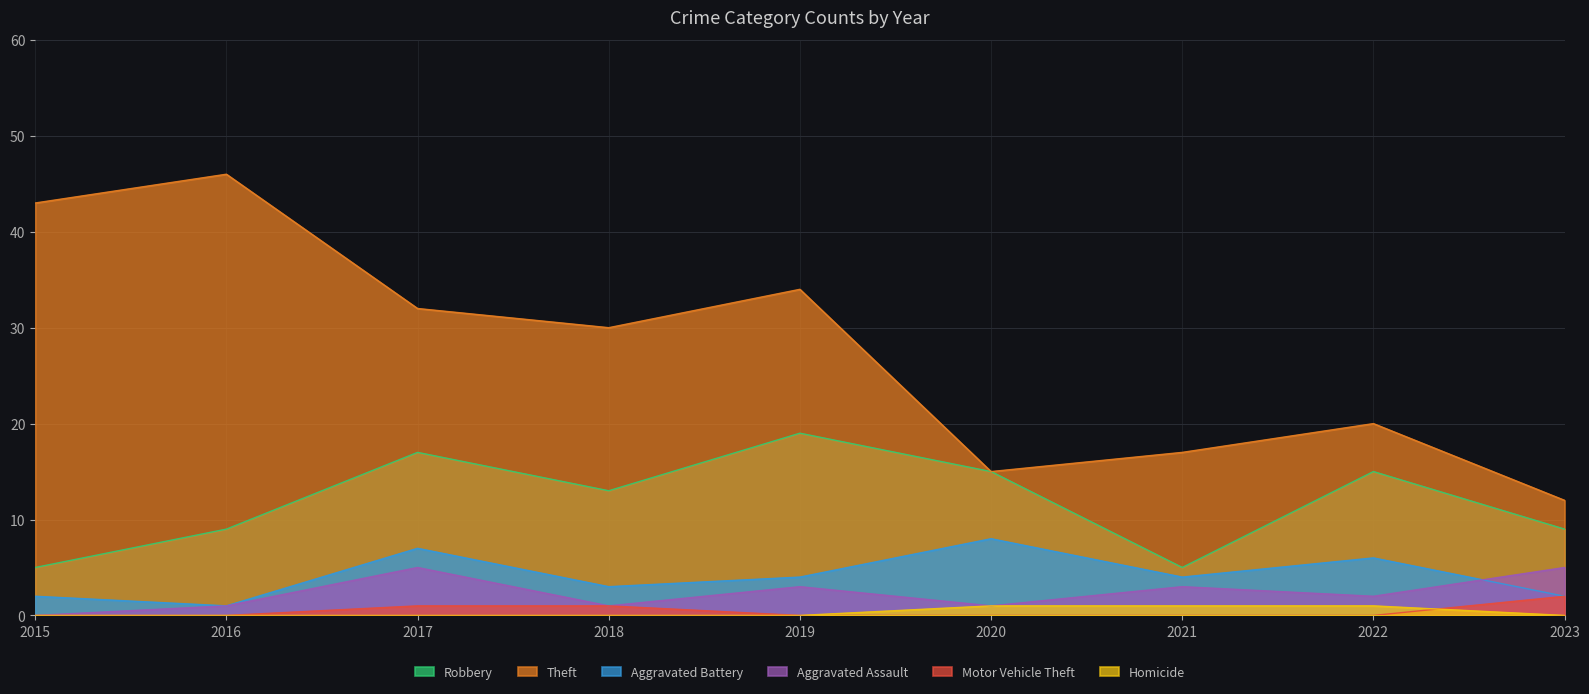

What is the difference between the highest and lowest values at 2018?

30